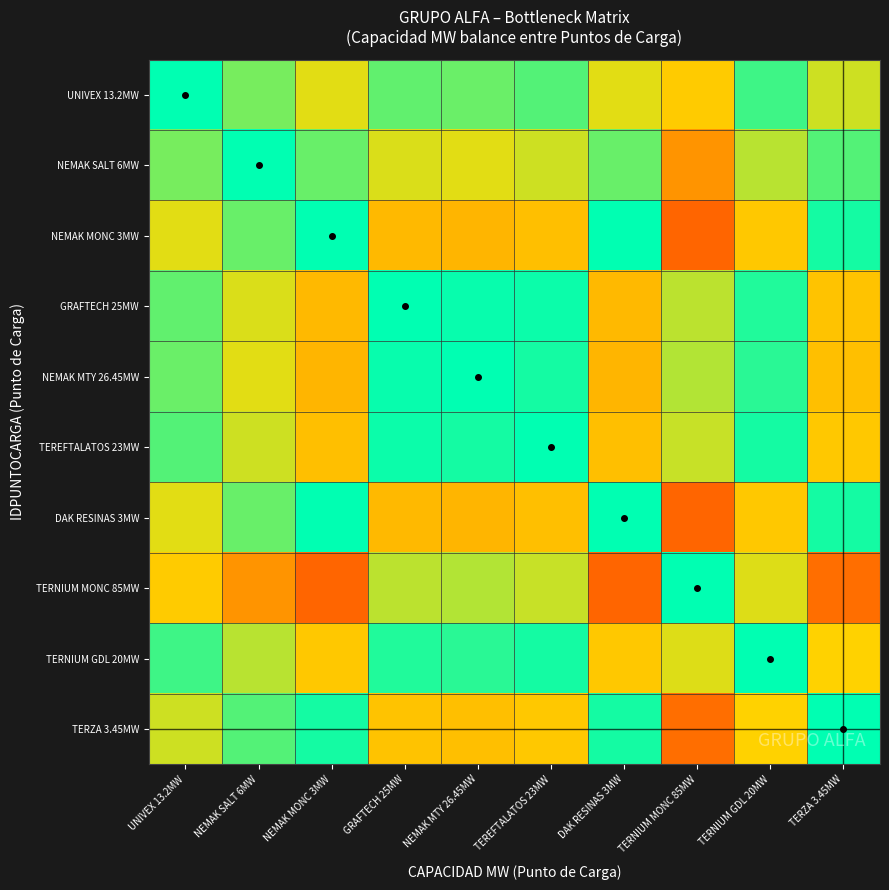

Count the number of data series in this chart.

10